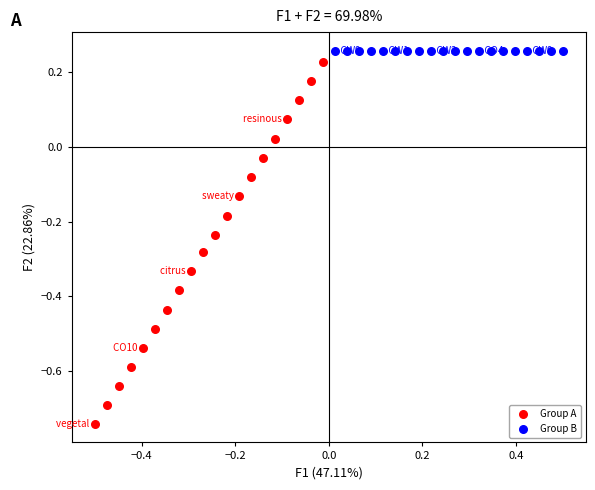

What are all the series names shown in the legend?

Group A, Group B